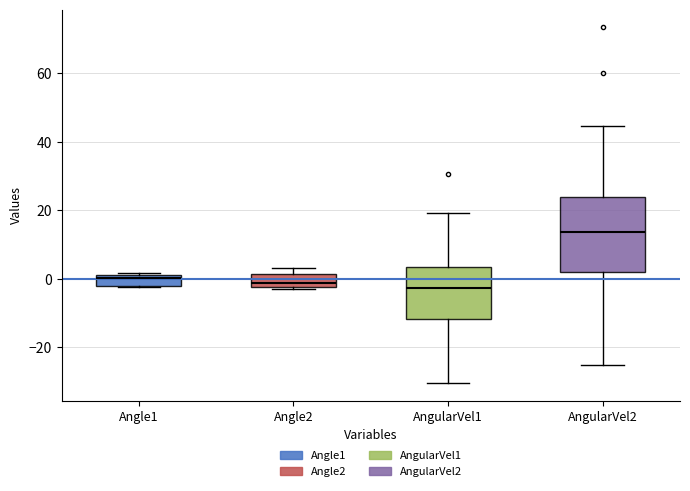

Which box's median line is the highest?

AngularVel2